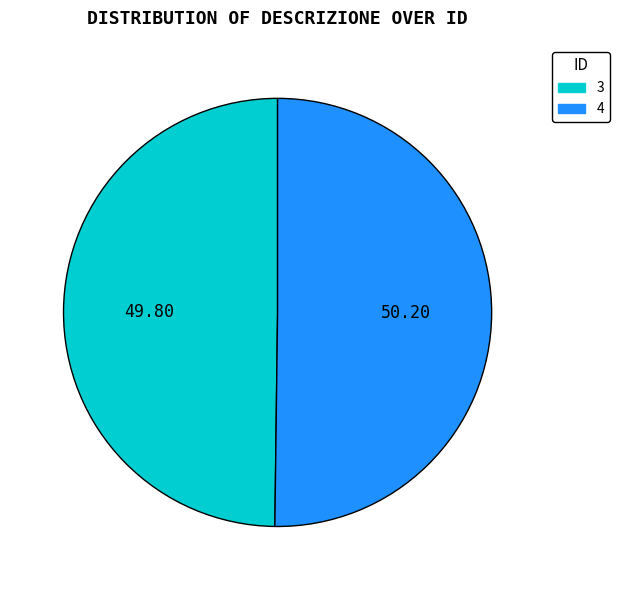

Approximately how many times larger is the value at 4 compared to 3?

1.0